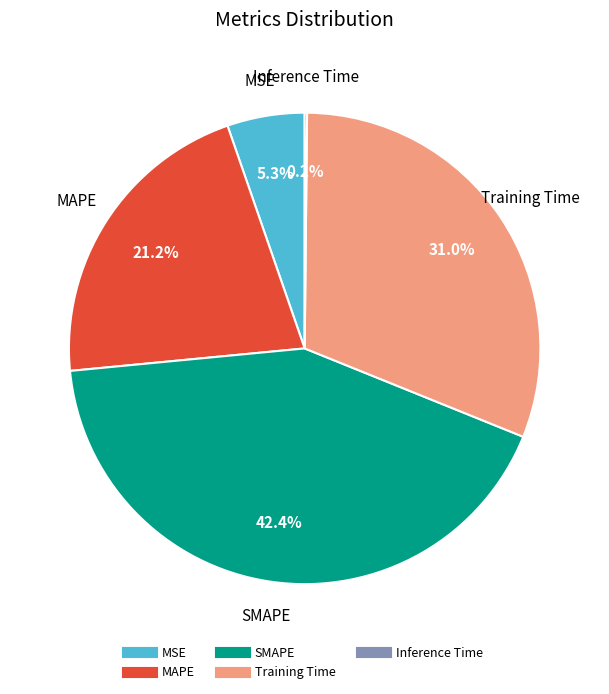

Does any single category account for the majority?

No